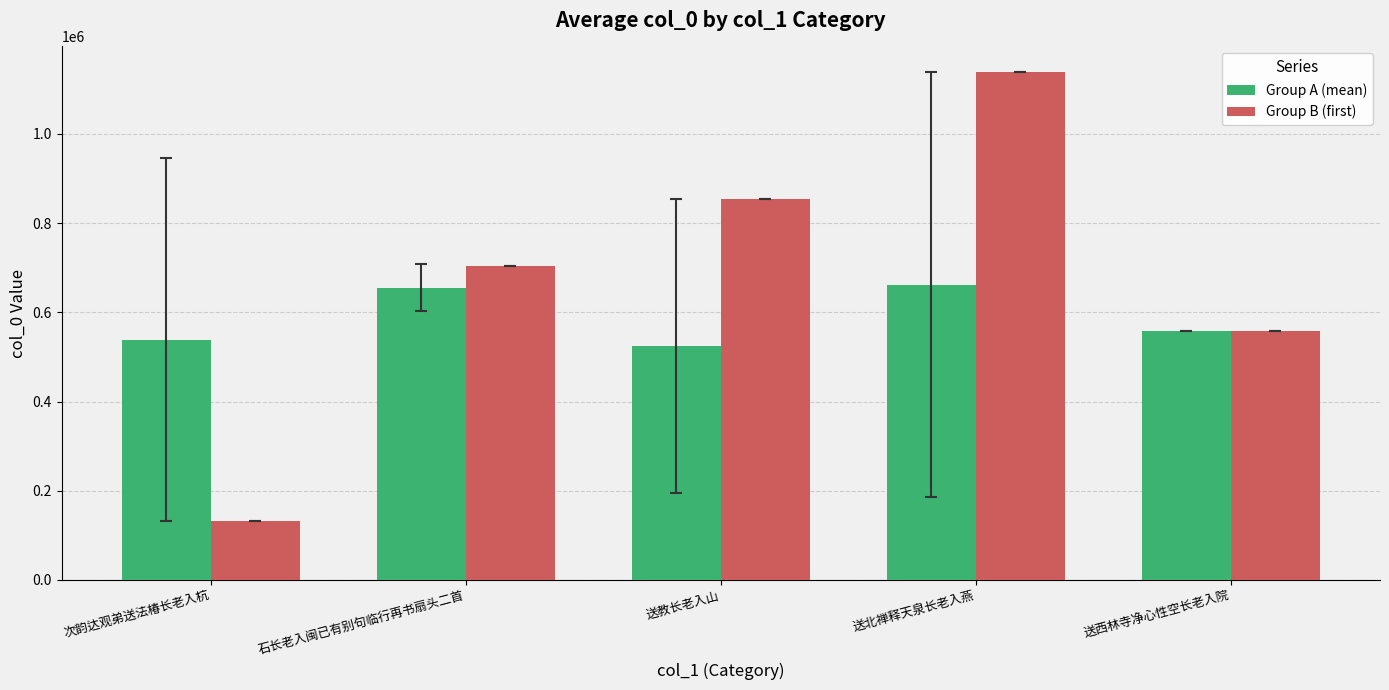

Which series has the largest range (max minus min)?

Group B (first)